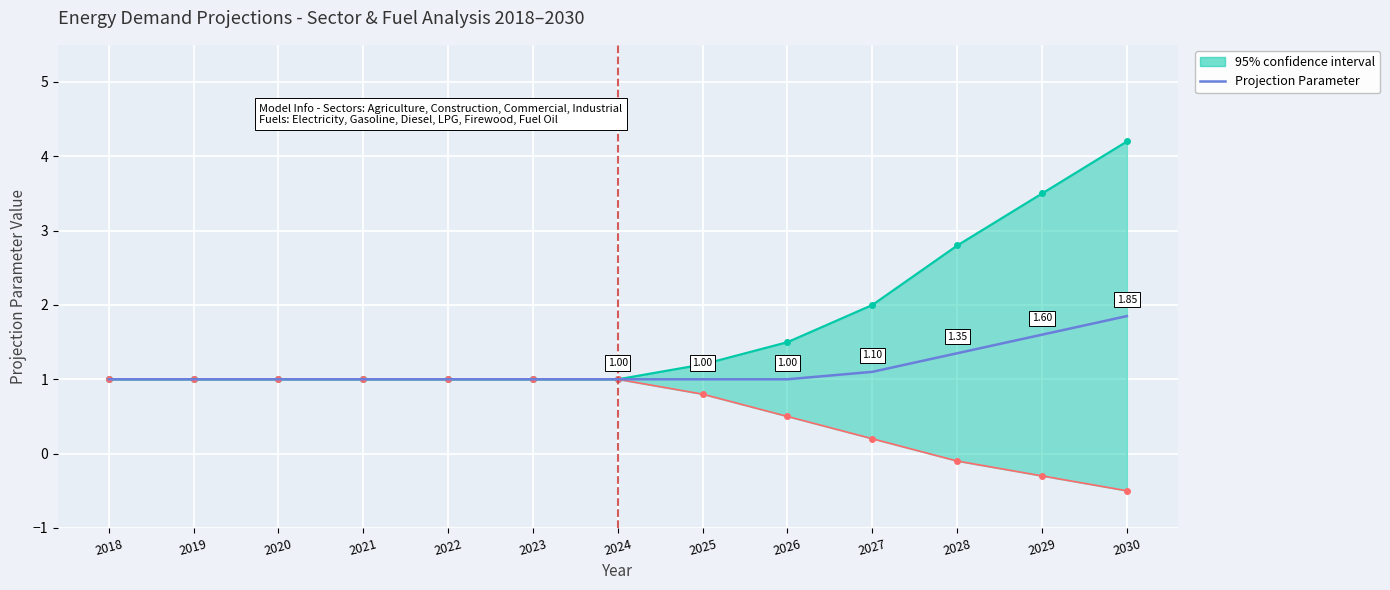

Reading left to right, list all the values displayed in this chart.

2018=1.0	2019=1.0	2020=1.0	2021=1.0	2022=1.0	2023=1.0	2024=1.0	2025=1.0	2026=1.0	2027=1.1	2028=1.4	2029=1.6	2030=1.9